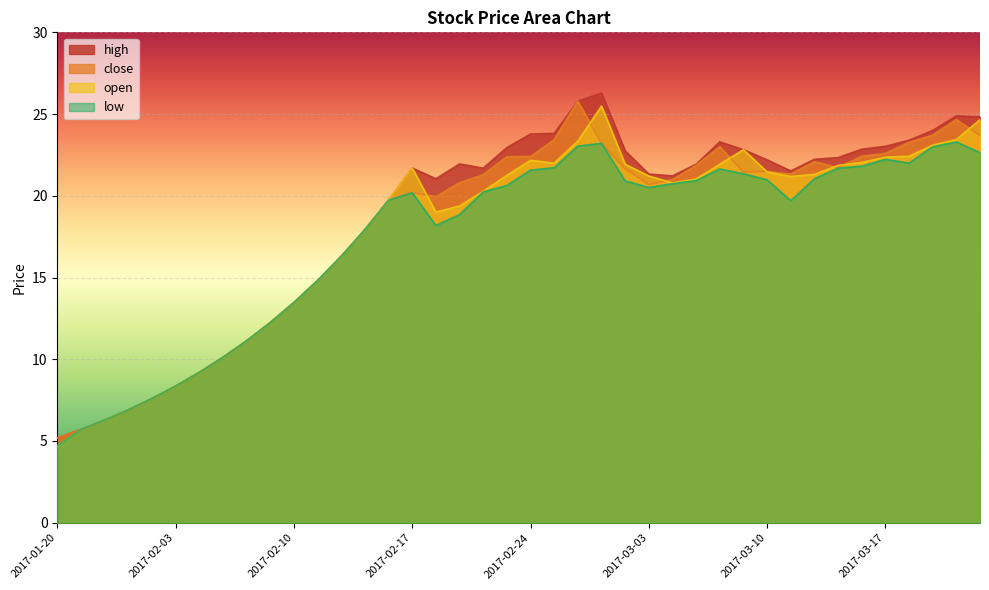

How many intersections are there between close and open?

8